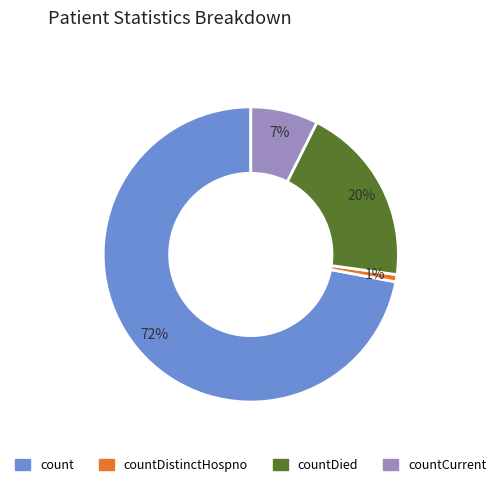

Which category has the biggest portion of the pie?

count